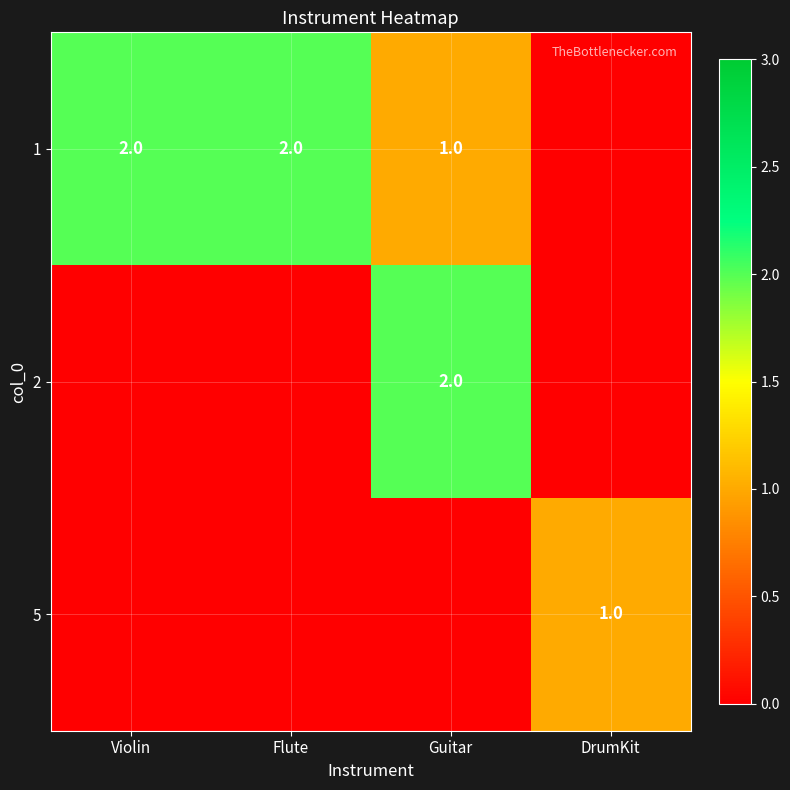

What is the sum of the 1 values at Violin and Flute?

4